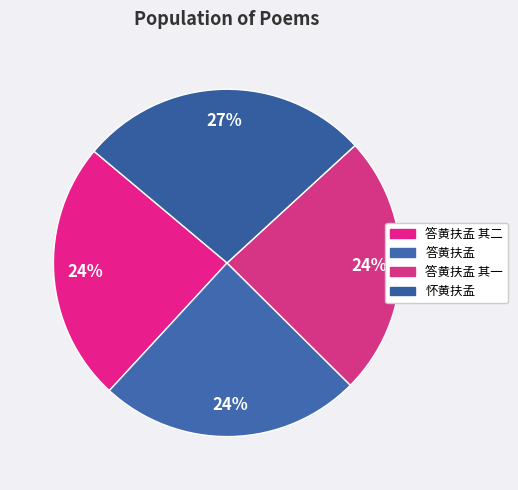

Count the number of slices in the pie.

4